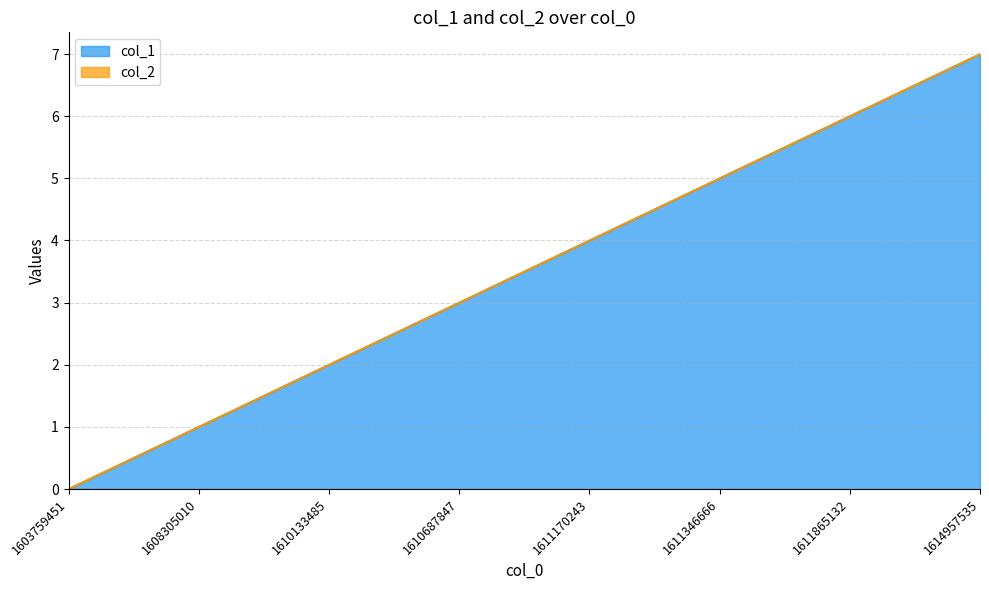

Reading left to right, what are all the values shown in this chart?

0	1	2	3	4	5	6	7